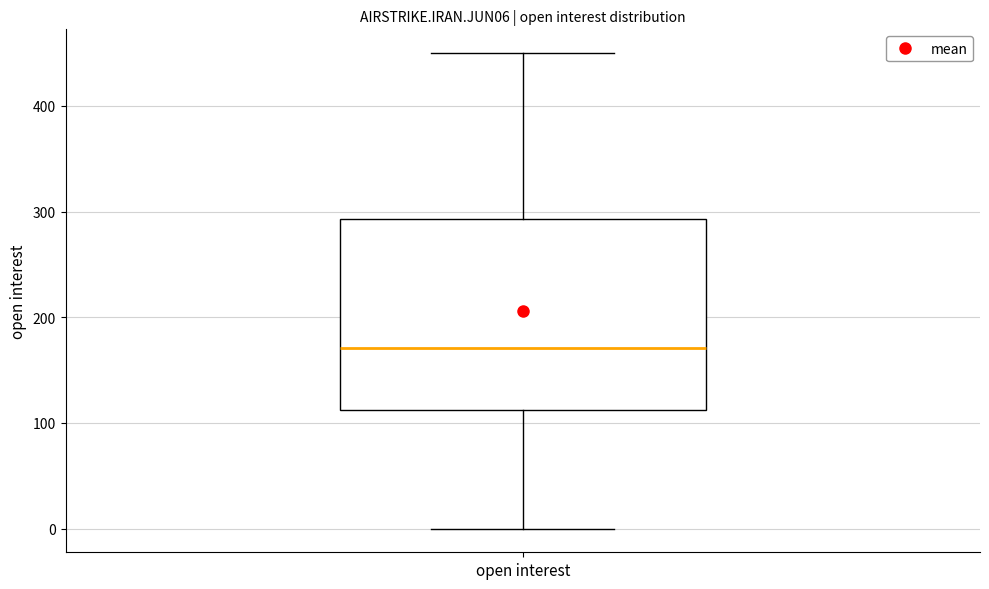

Transcribe this box plot: give where the median line is, the range the box spans, and where the two whiskers end, as read against the y-axis. The values are not printed on the chart, so give them approximately, as read against the axis.

median 170, box 110 to 290, whiskers 0 to 450